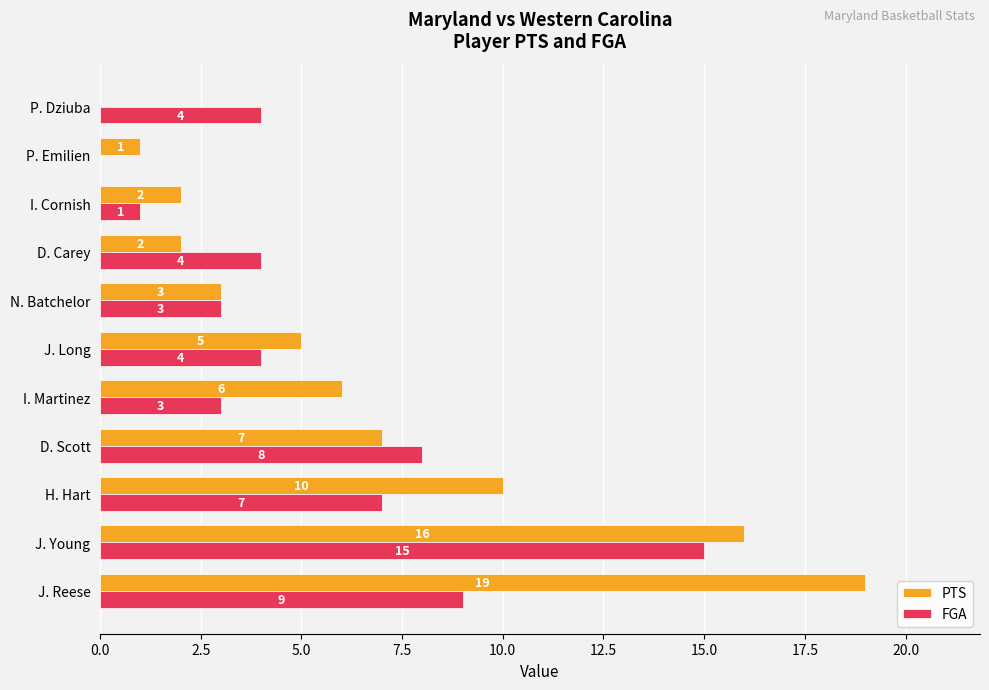

What is the sum of the FGA values at P. Dziuba and H. Hart?

11